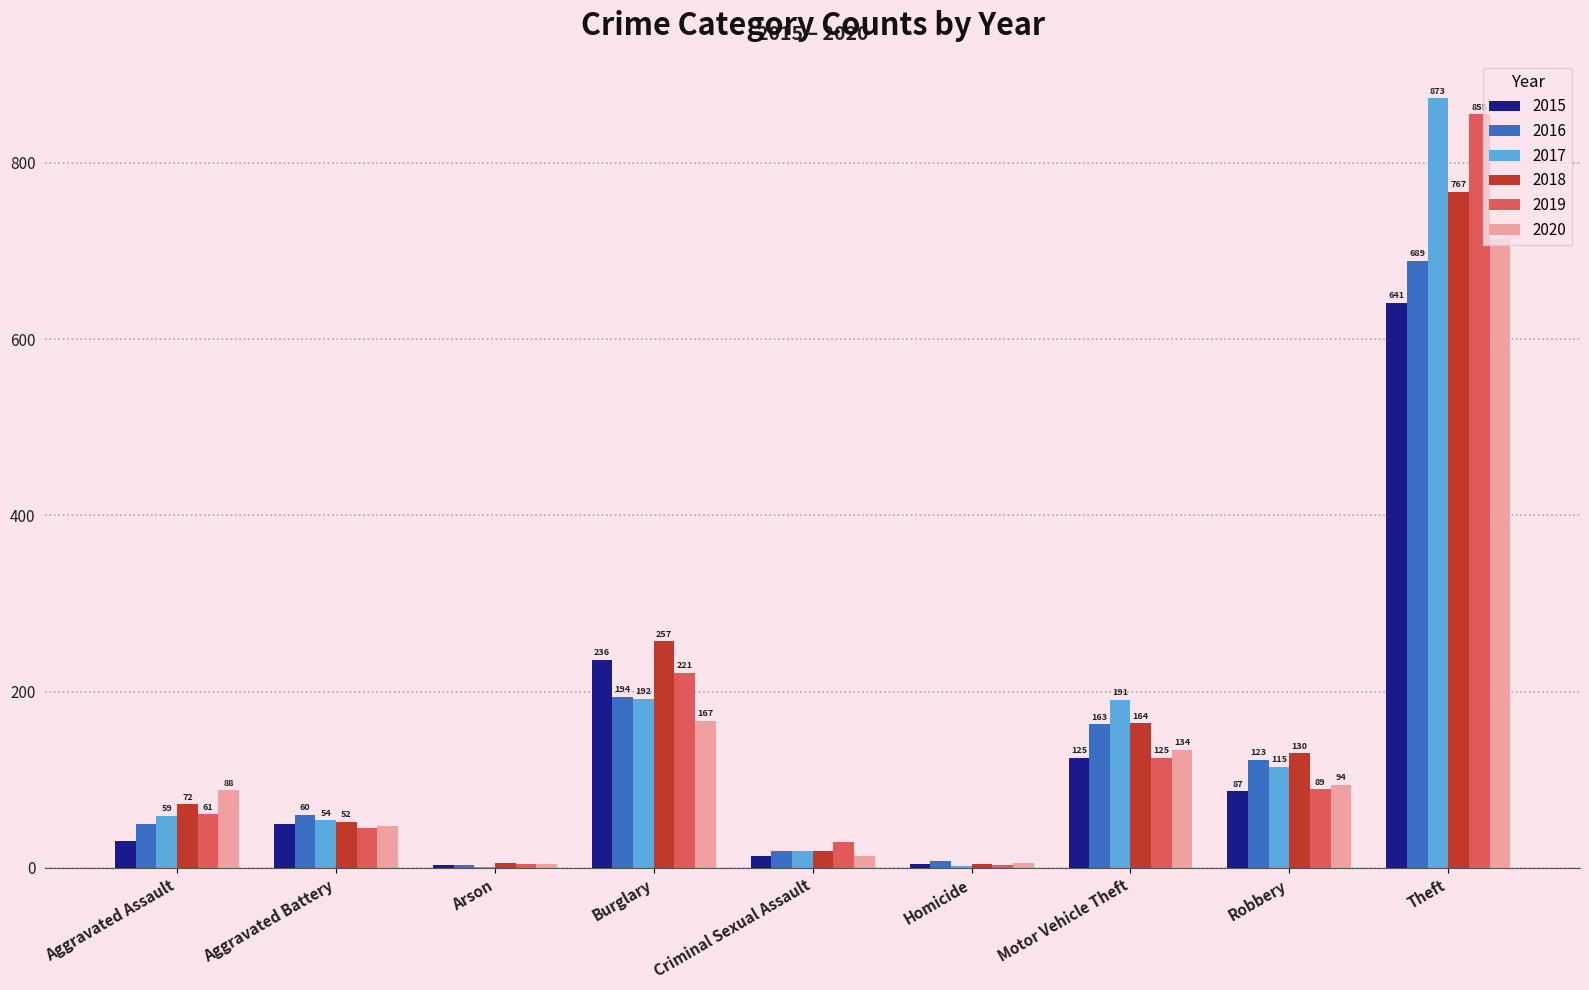

At which category is the sum across all series the highest?

Theft